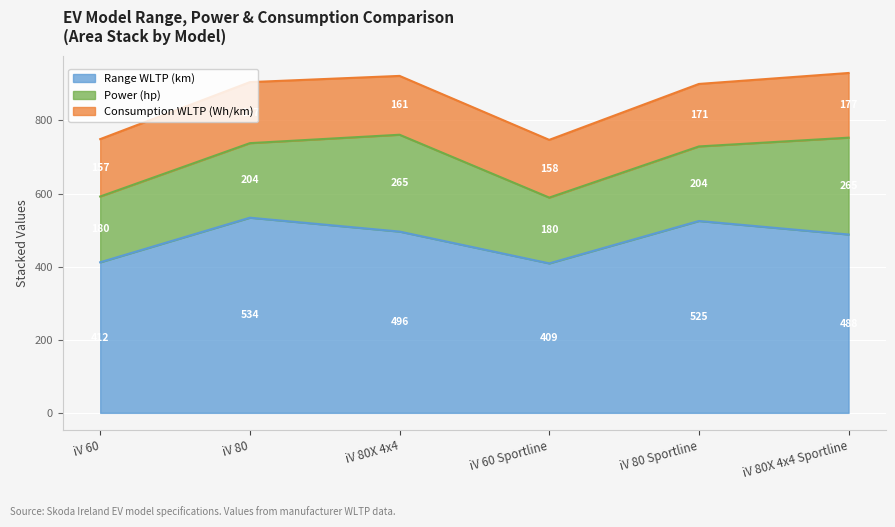

Rank the categories by Consumption WLTP (Wh/km) value from lowest to highest.

iV 60, iV 60 Sportline, iV 80X 4x4, iV 80, iV 80 Sportline, iV 80X 4x4 Sportline